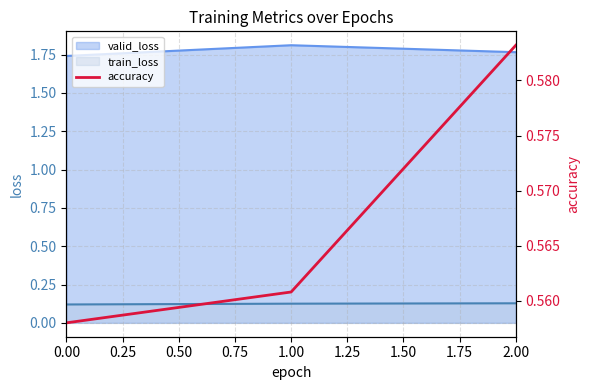

What is the value of the 1st point from the left?

0.6